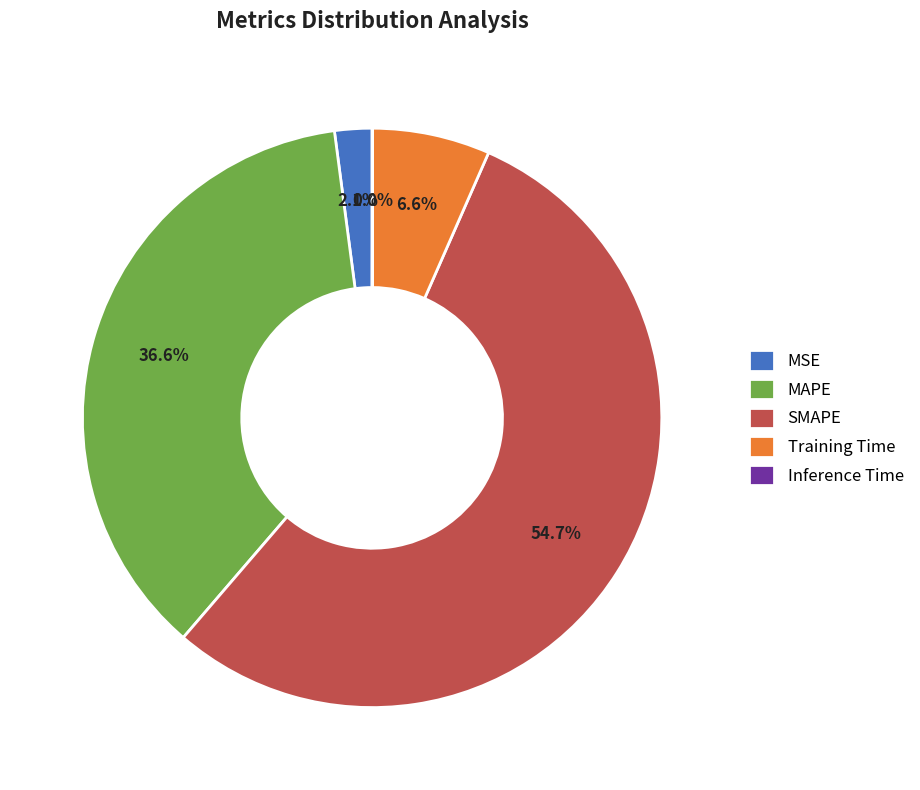

Is there any slice that represents more than half of the pie?

Yes